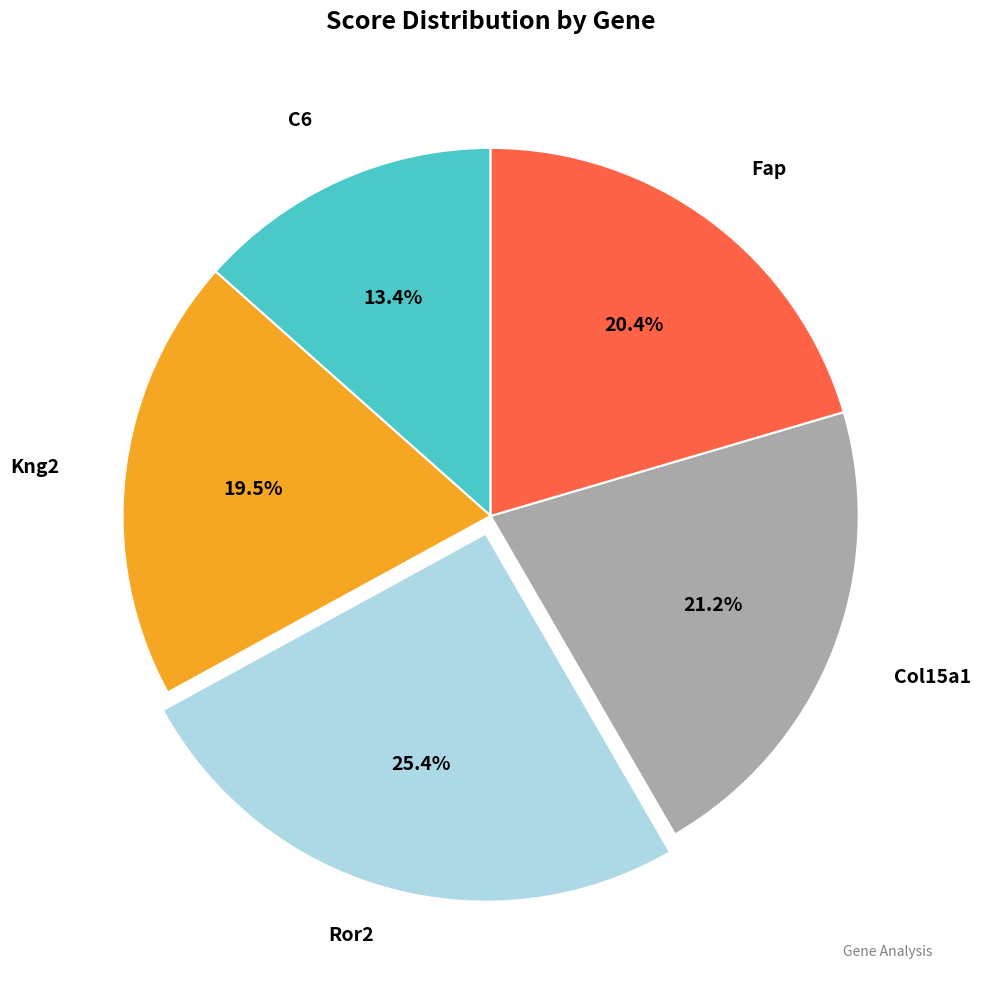

Is there any slice that represents more than half of the pie?

No